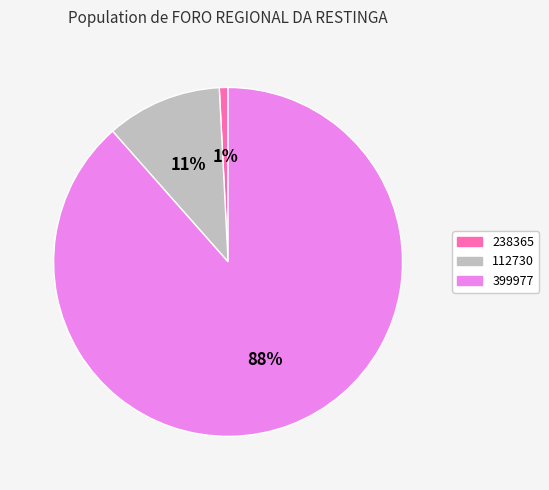

Is there any slice that represents more than half of the pie?

Yes